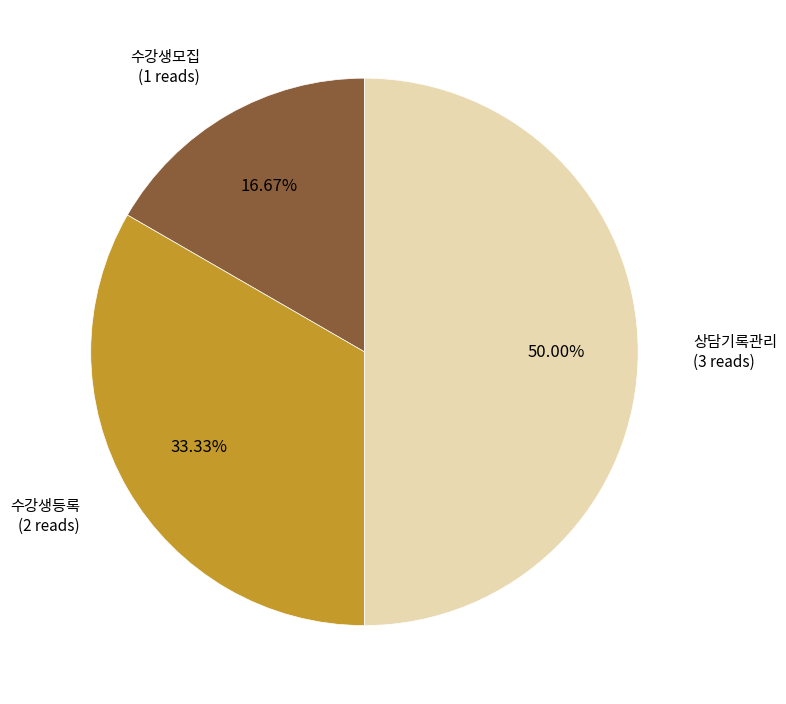

True or false: 상담기록관리 accounts for 39% of the total.

False